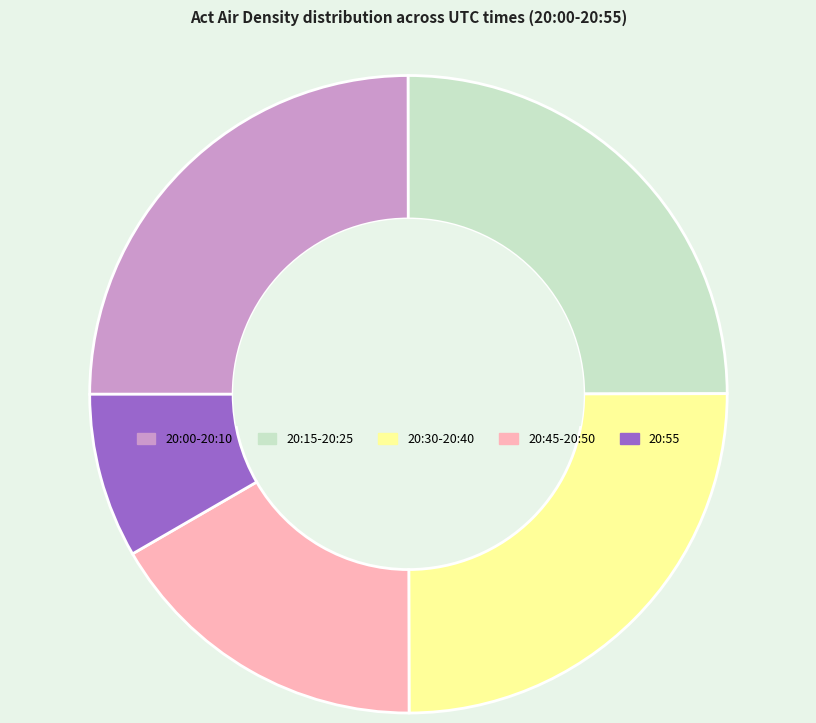

Is there any slice that represents more than half of the pie?

No